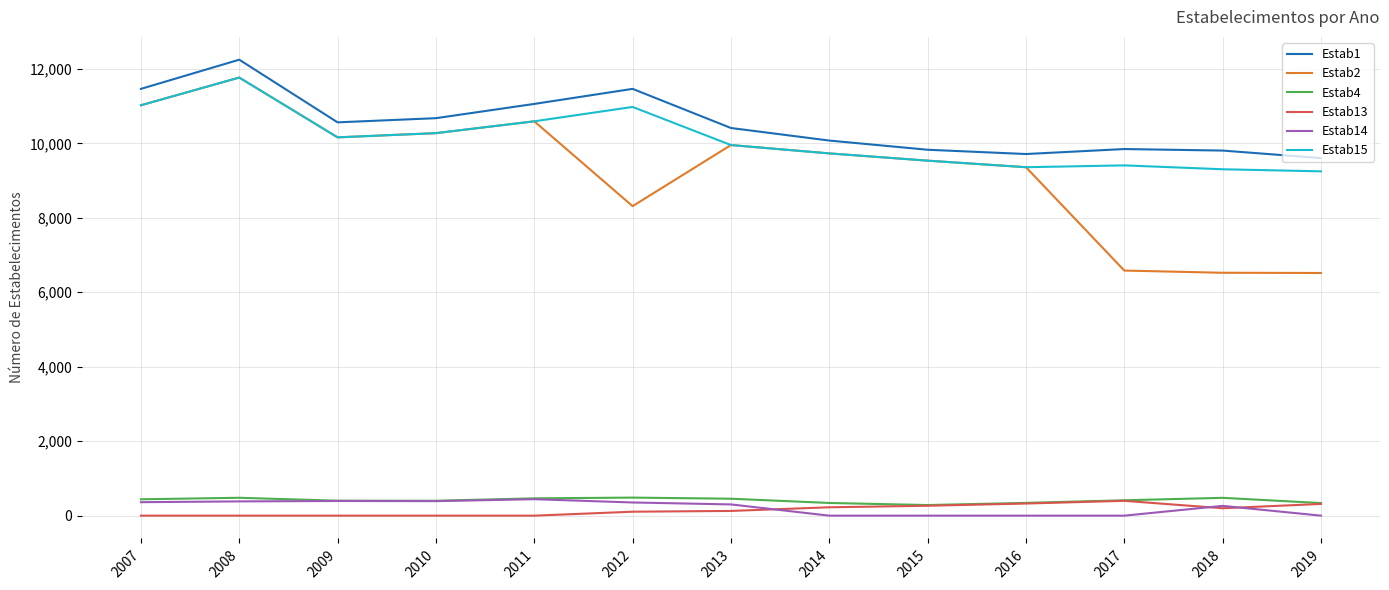

What is the difference between the highest and lowest values at 2010?

10676